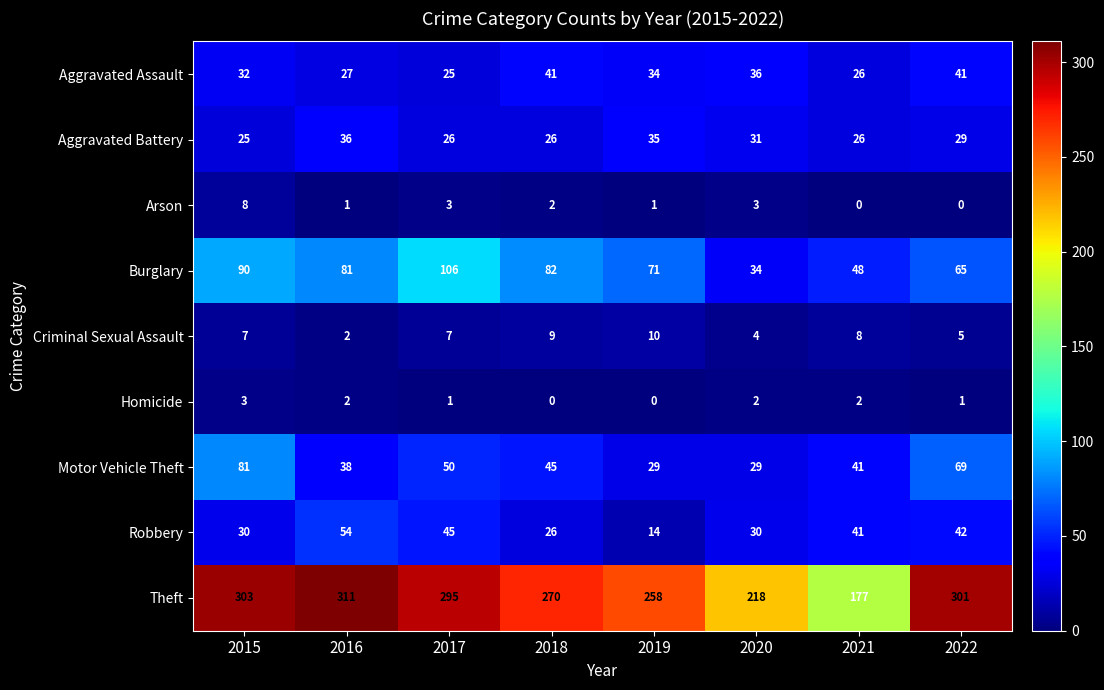

Which series has the widest spread of values?

Theft